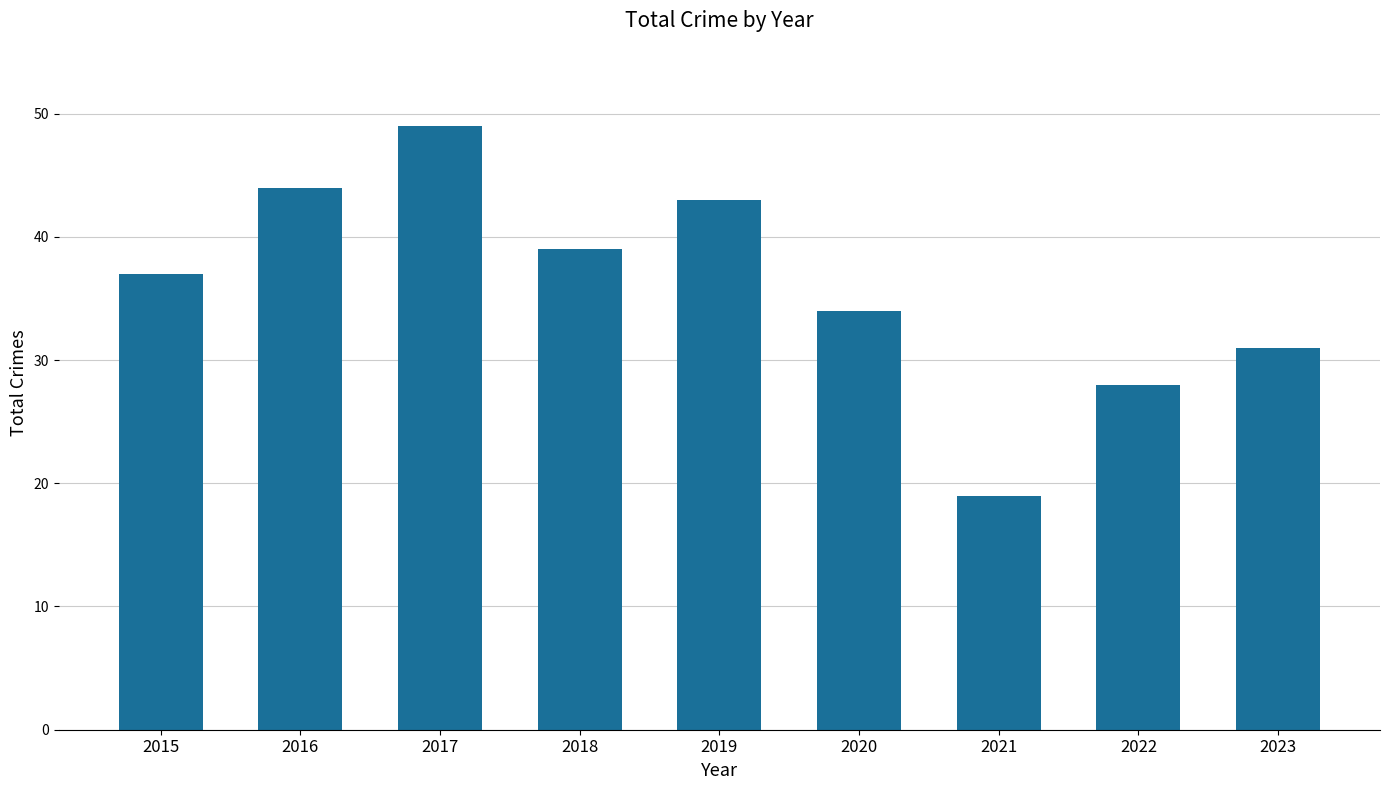

Approximately how many times larger is the value at 2015 compared to 2022?

1.3